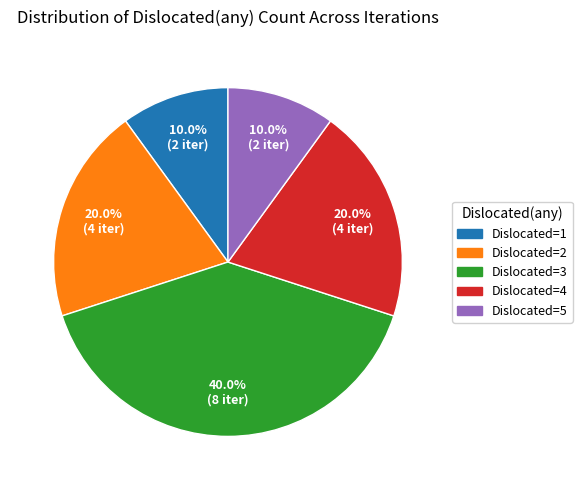

How many slices are in this pie chart?

5